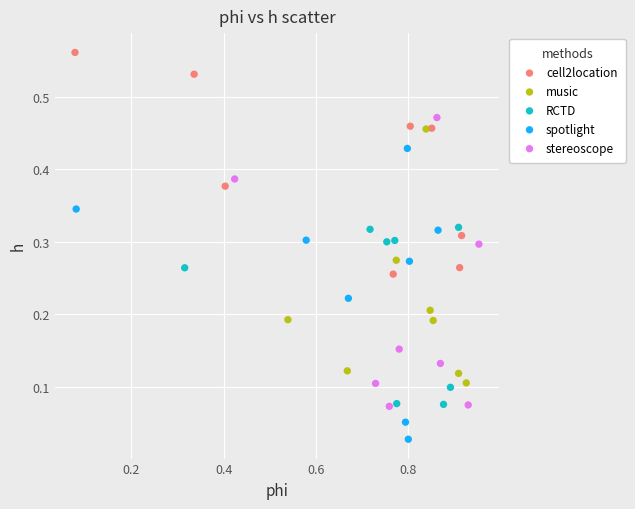

What are all the series names shown in the legend?

cell2location, music, RCTD, spotlight, stereoscope